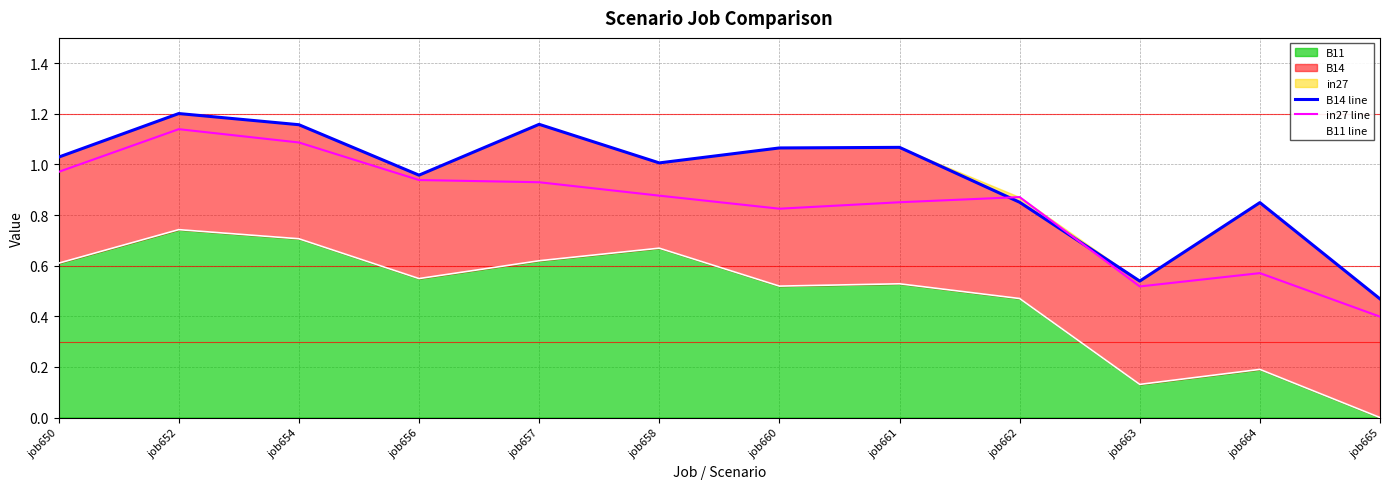

Rank the series at job656 from highest to lowest value.

B14 line, in27 line, B11 line